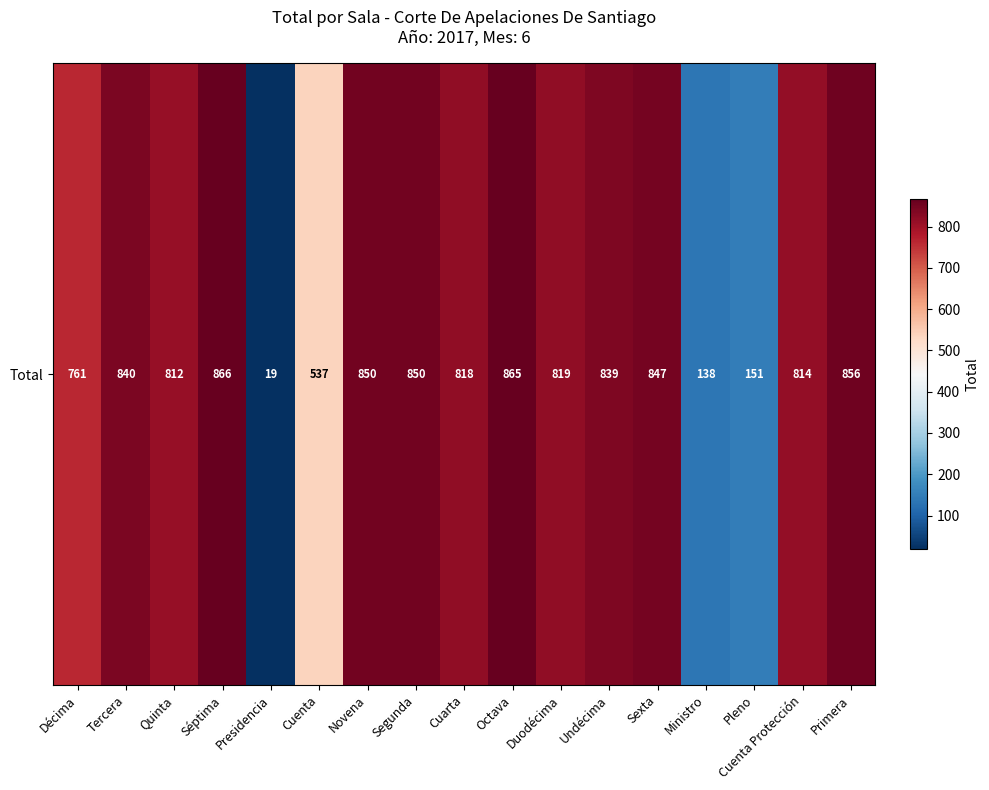

True or false: the data shows 1297 at Segunda.

False